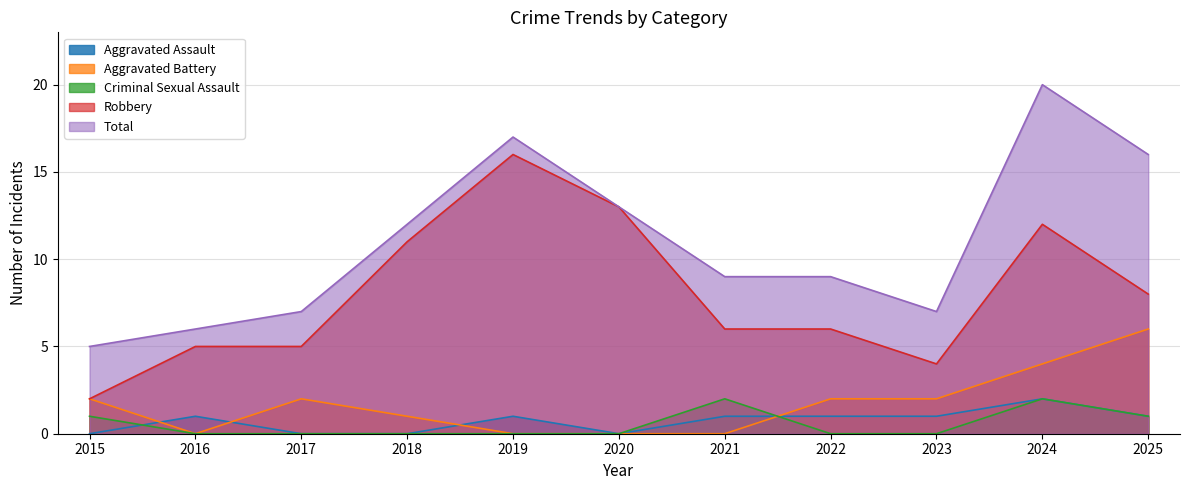

Which category has the highest value in the Aggravated Battery series?

2025